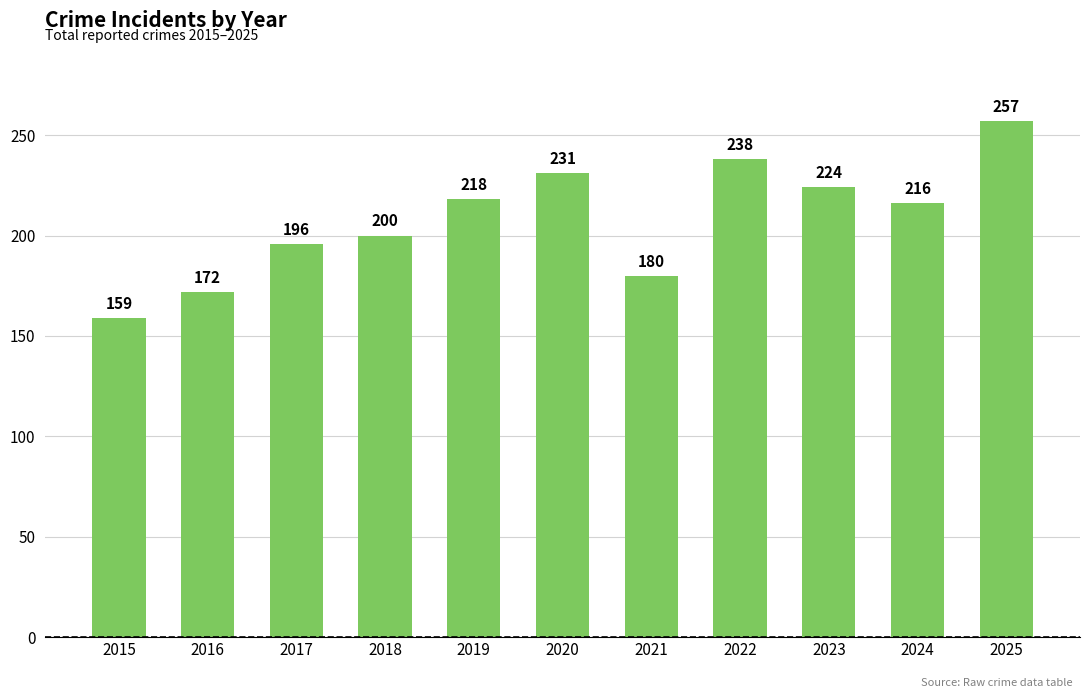

At which category does the chart reach its minimum across all series?

2015